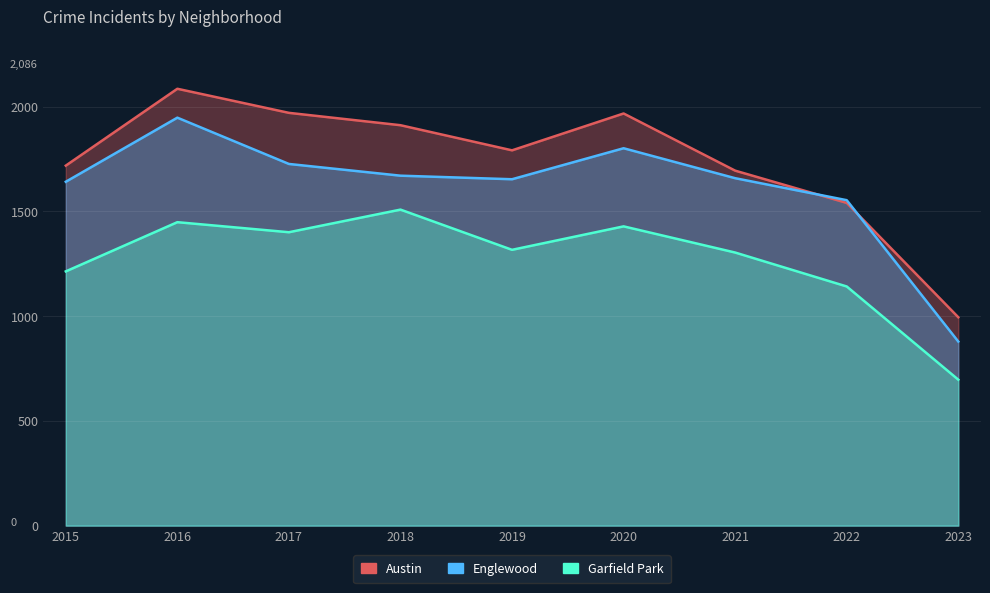

Reading right to left, list all the values displayed in this chart.

Austin: 2023=995	2022=1541	2021=1695	2020=1968	2019=1792	2018=1912	2017=1971	2016=2086	2015=1719
Englewood: 2023=879	2022=1554	2021=1659	2020=1802	2019=1654	2018=1671	2017=1727	2016=1948	2015=1642
Garfield Park: 2023=697	2022=1142	2021=1304	2020=1429	2019=1317	2018=1509	2017=1401	2016=1449	2015=1214